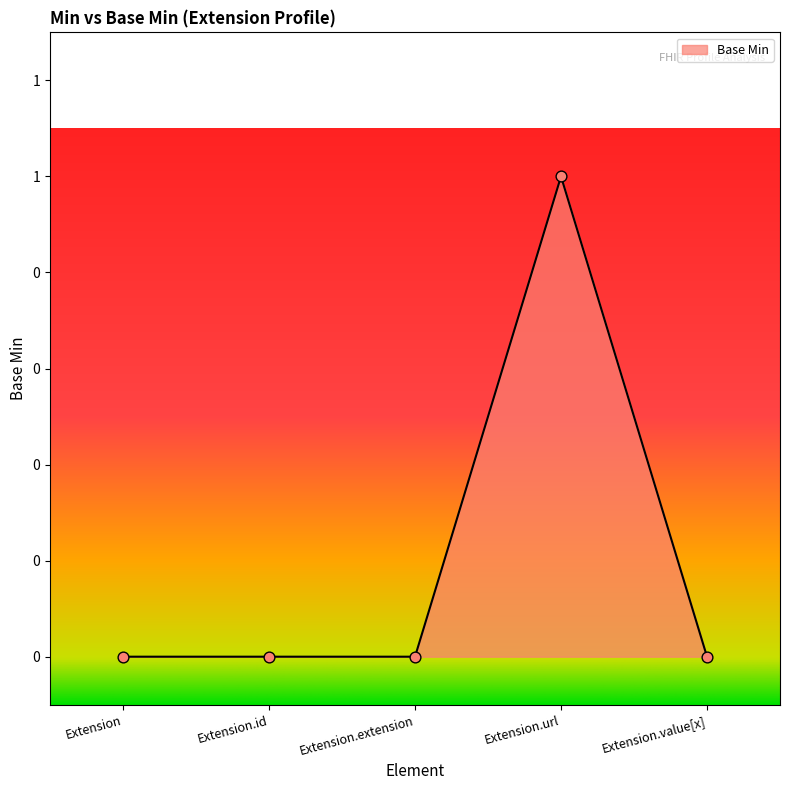

What is the change in value from Extension.extension to Extension.url?

+1